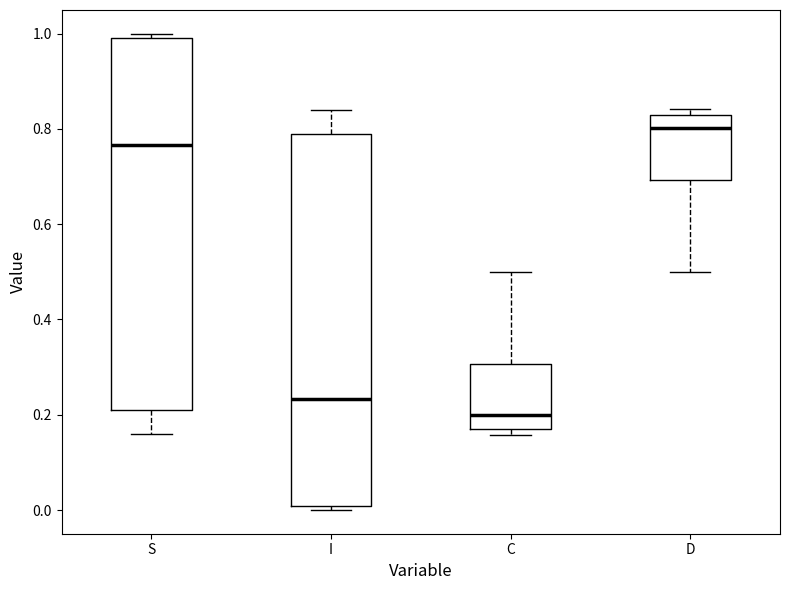

Which box has the highest median line?

D